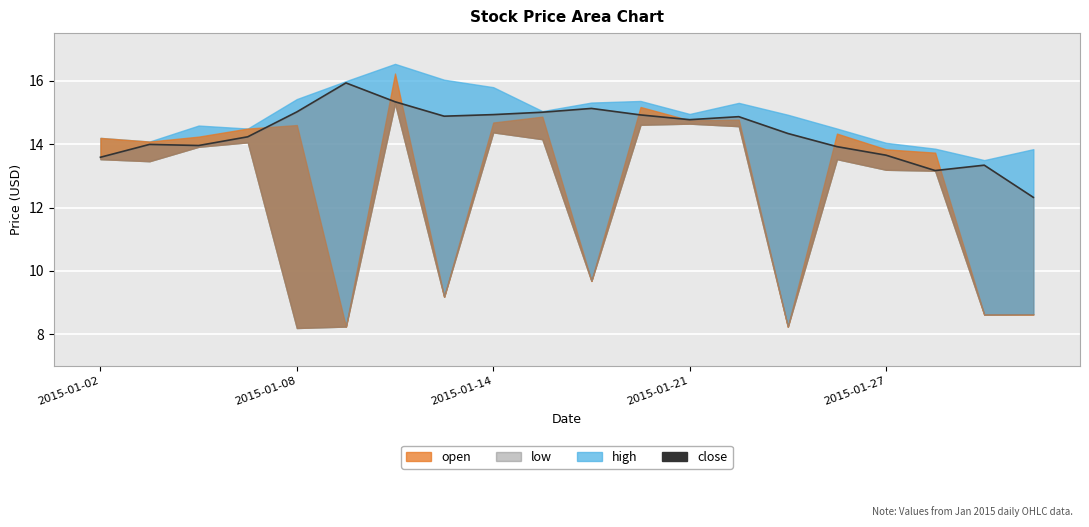

What is the sum of all values?

287.3